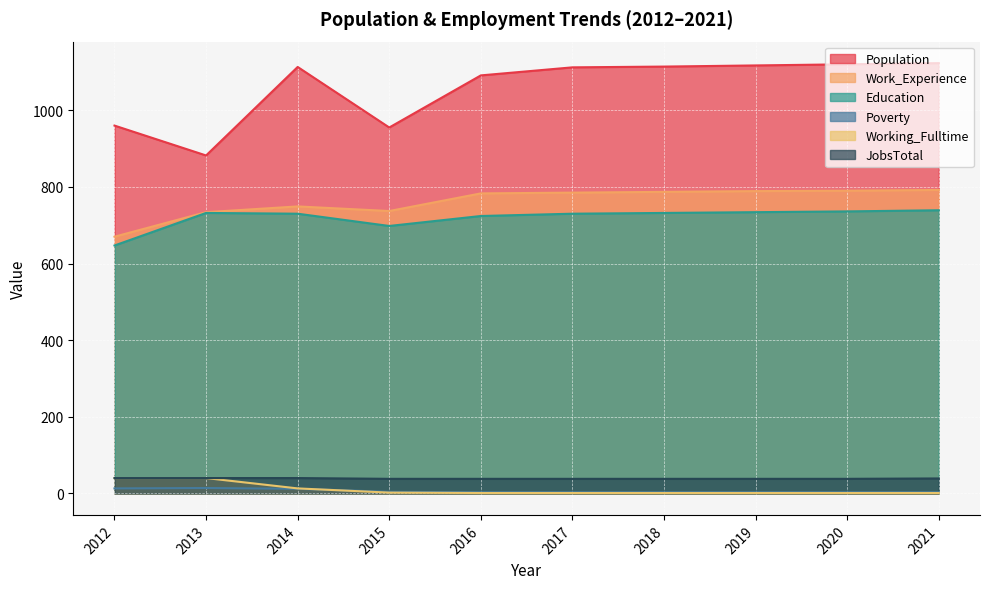

At which category does the chart reach its minimum across all series?

2016